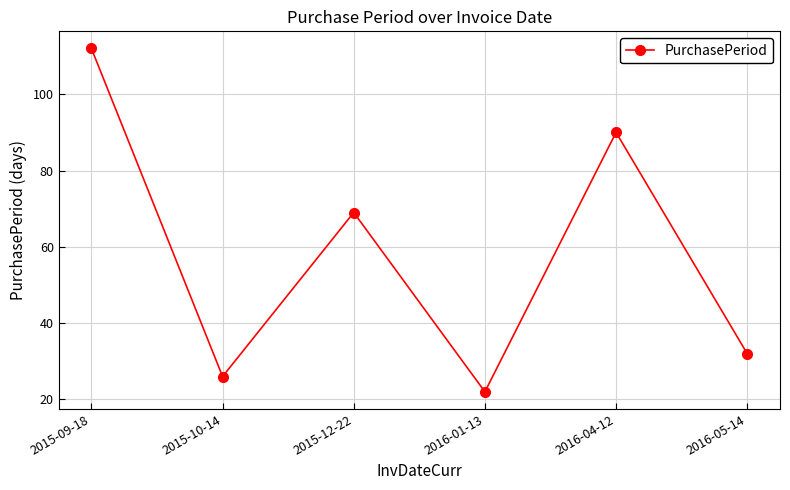

At which category does the chart reach its peak across all series?

2015-09-18